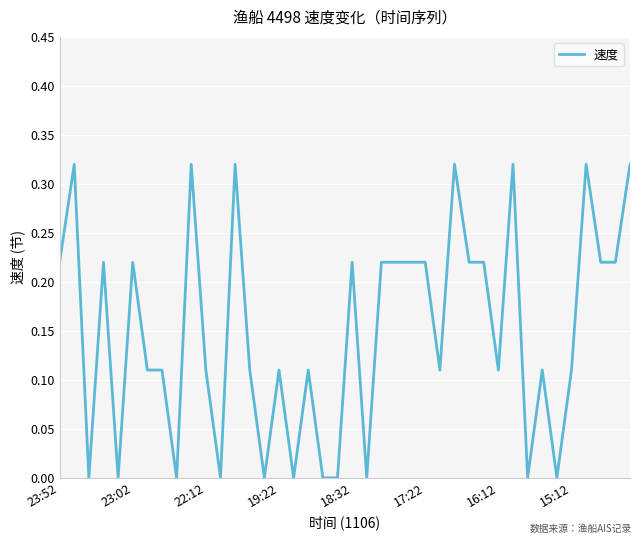

Is this an area chart (filled region under the line)?

No